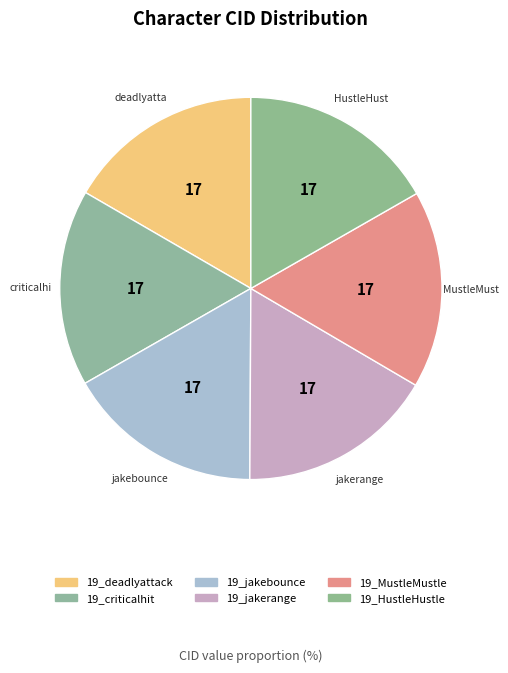

What is the smallest slice in the pie chart?

19_deadlyattack